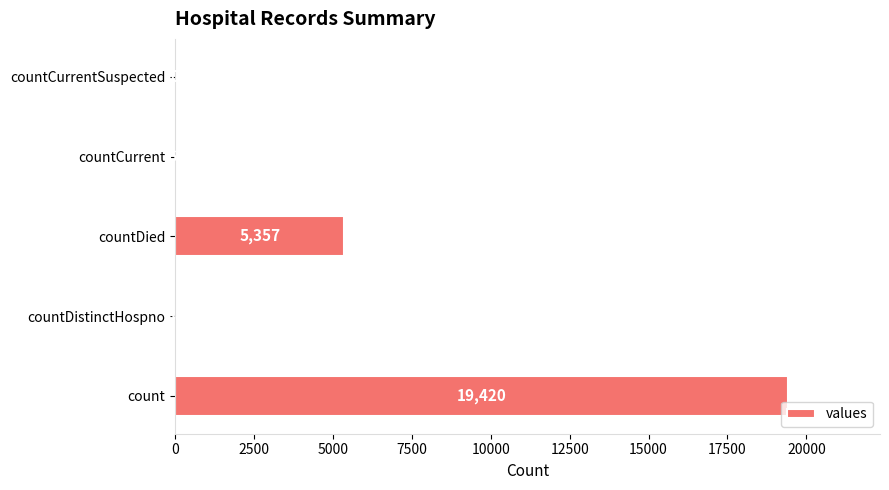

What is the sum of all values?

24875